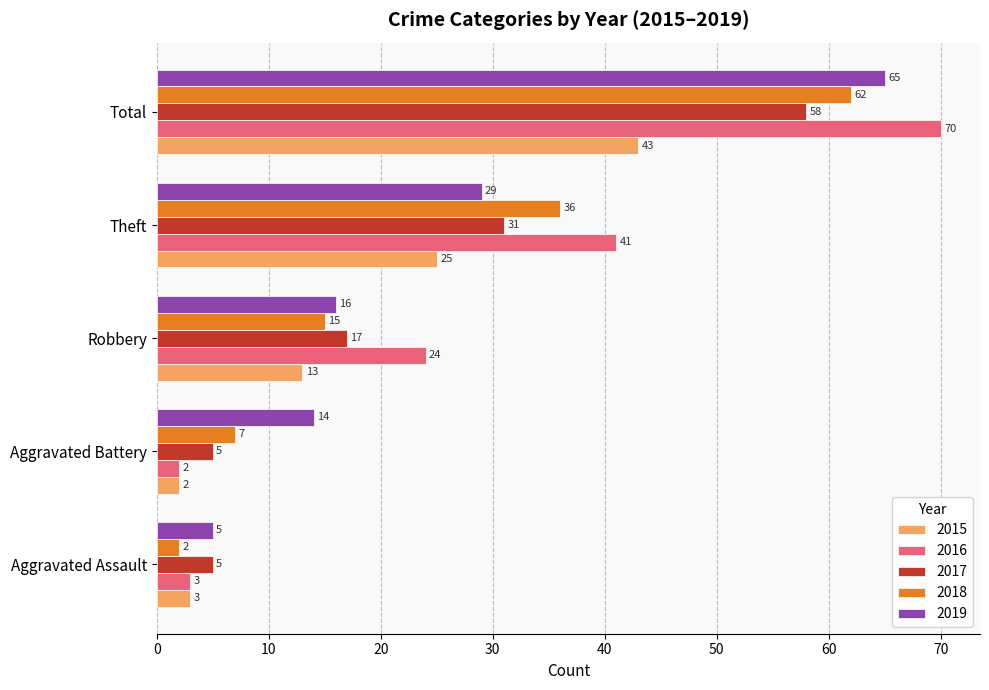

At which label does 2017 reach its peak?

Total